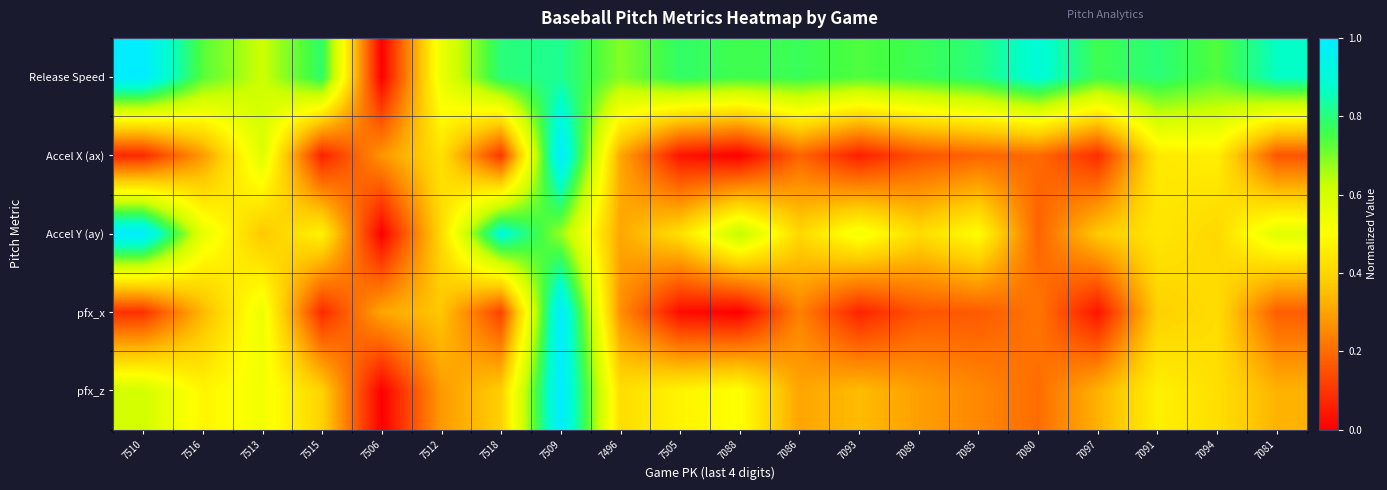

Reading right to left, list all the values displayed in this chart.

Release Speed: 7081=0.9	7094=0.7	7091=0.8	7097=0.8	7080=0.9	7085=0.8	7089=0.8	7093=0.7	7086=0.8	7088=0.8	7505=0.8	7496=0.7	7509=0.8	7518=0.8	7512=0.5	7506=0.0	7515=0.8	7513=0.6	7516=0.7	7510=1.0
Accel X (ax): 7081=0.2	7094=0.5	7091=0.4	7097=0.1	7080=0.2	7085=0.2	7089=0.1	7093=0.1	7086=0.2	7088=0.0	7505=0.0	7496=0.3	7509=1.0	7518=0.1	7512=0.4	7506=0.3	7515=0.1	7513=0.6	7516=0.3	7510=0.1
Accel Y (ay): 7081=0.6	7094=0.4	7091=0.4	7097=0.4	7080=0.2	7085=0.5	7089=0.4	7093=0.5	7086=0.4	7088=0.6	7505=0.4	7496=0.3	7509=0.7	7518=0.9	7512=0.4	7506=0.0	7515=0.5	7513=0.4	7516=0.6	7510=1.0
pfx_x: 7081=0.2	7094=0.4	7091=0.4	7097=0.0	7080=0.2	7085=0.2	7089=0.2	7093=0.1	7086=0.2	7088=0.0	7505=0.0	7496=0.3	7509=1.0	7518=0.1	7512=0.4	7506=0.3	7515=0.1	7513=0.5	7516=0.3	7510=0.1
pfx_z: 7081=0.3	7094=0.4	7091=0.5	7097=0.3	7080=0.2	7085=0.3	7089=0.3	7093=0.3	7086=0.3	7088=0.5	7505=0.5	7496=0.4	7509=1.0	7518=0.4	7512=0.3	7506=0.0	7515=0.4	7513=0.5	7516=0.5	7510=0.6